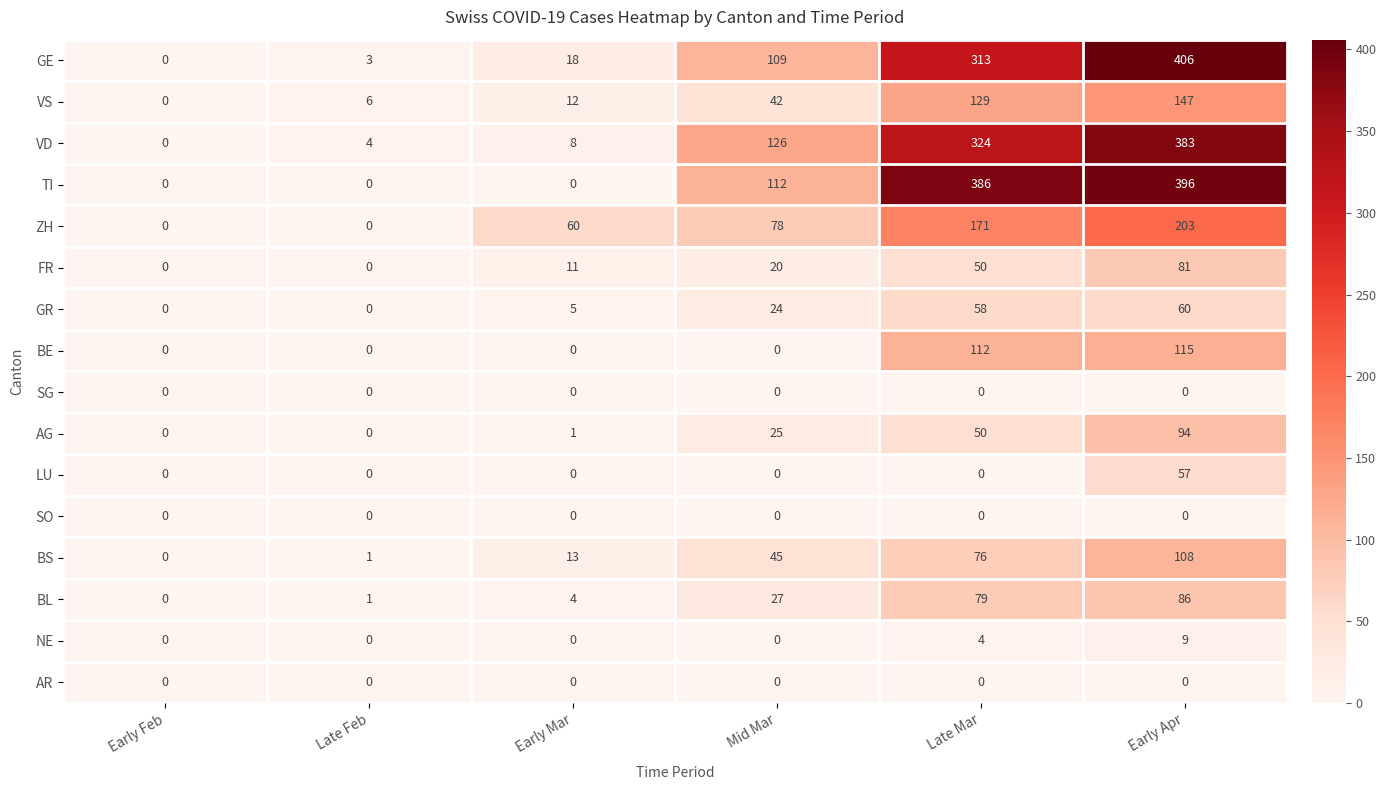

Which label corresponds to the largest value in the chart?

Early Apr